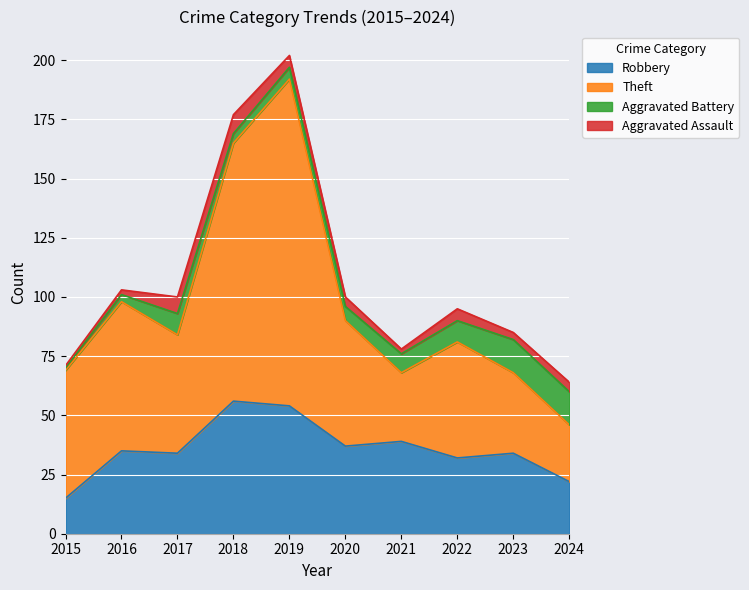

Is it true that Robbery equals 34 at 2017?

True